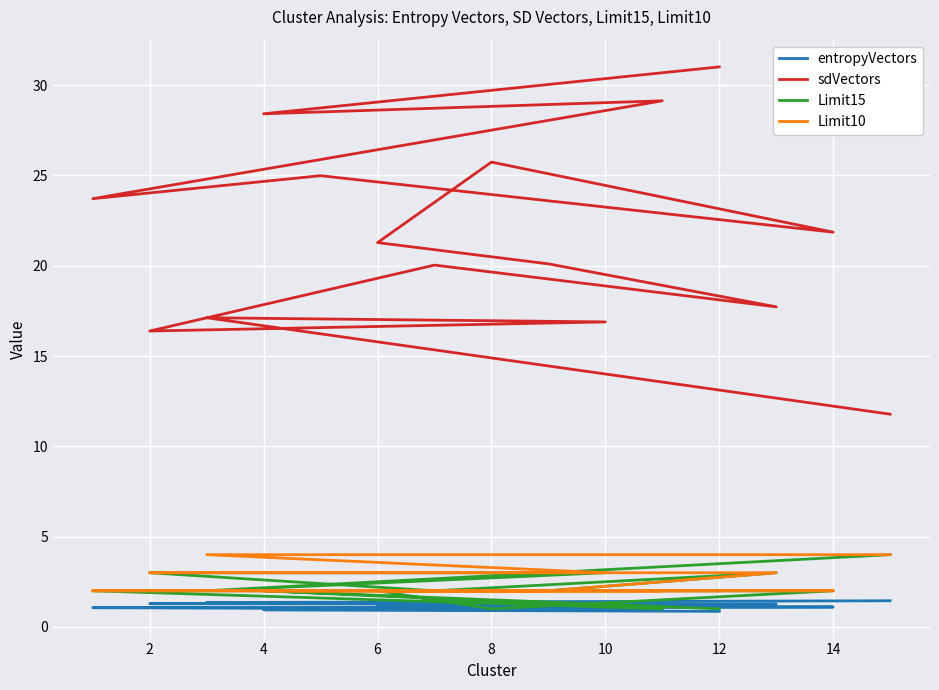

What is the average value of the sdVectors series?

21.7